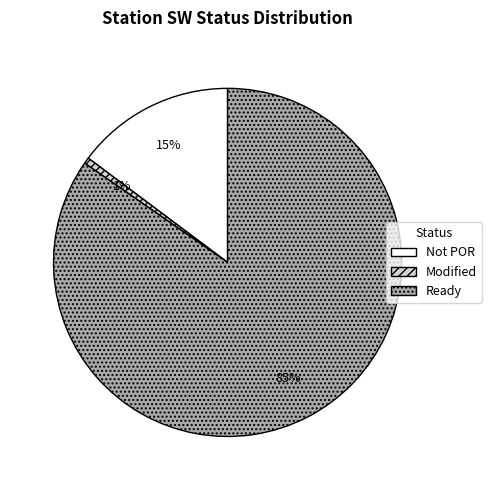

What percentage is the Not POR slice, to the nearest percent?

15%